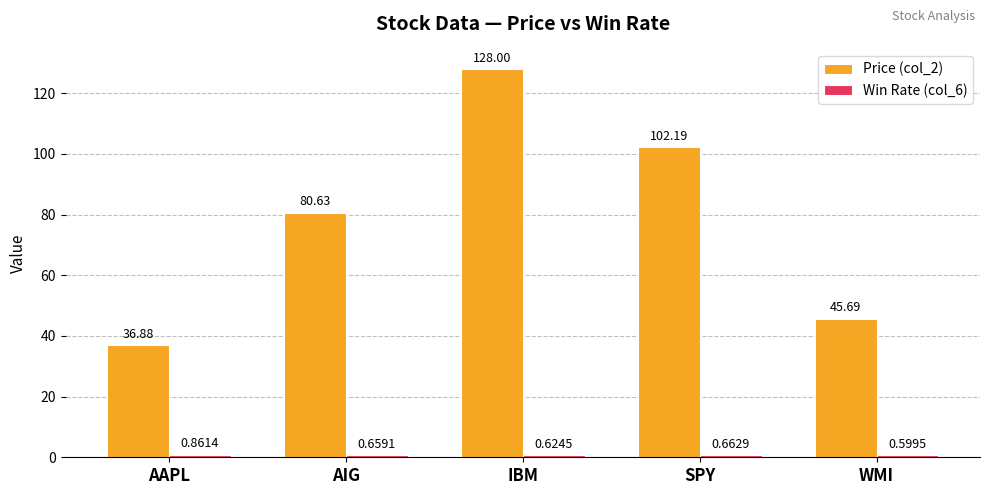

Are the bars horizontal?

No